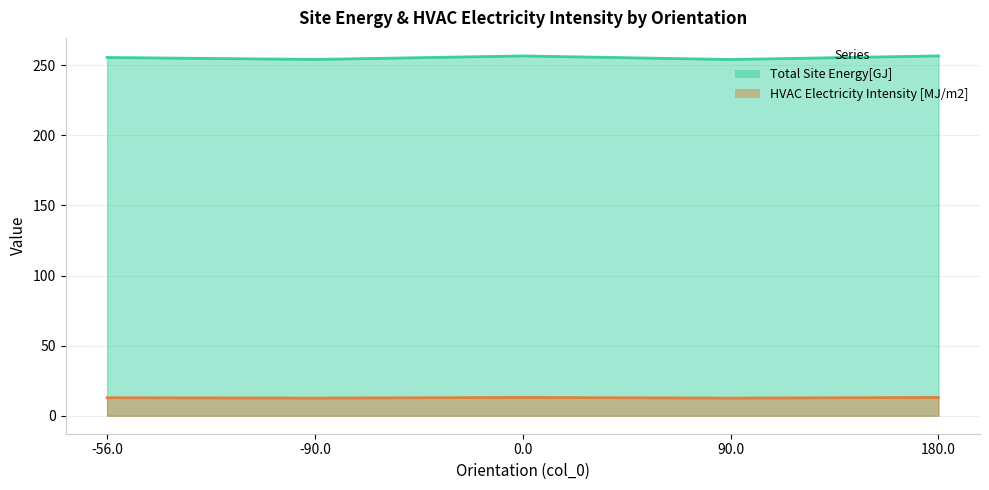

List the series in order of their peak value, highest first.

Total Site Energy[GJ], HVAC Electricity Intensity [MJ/m2]